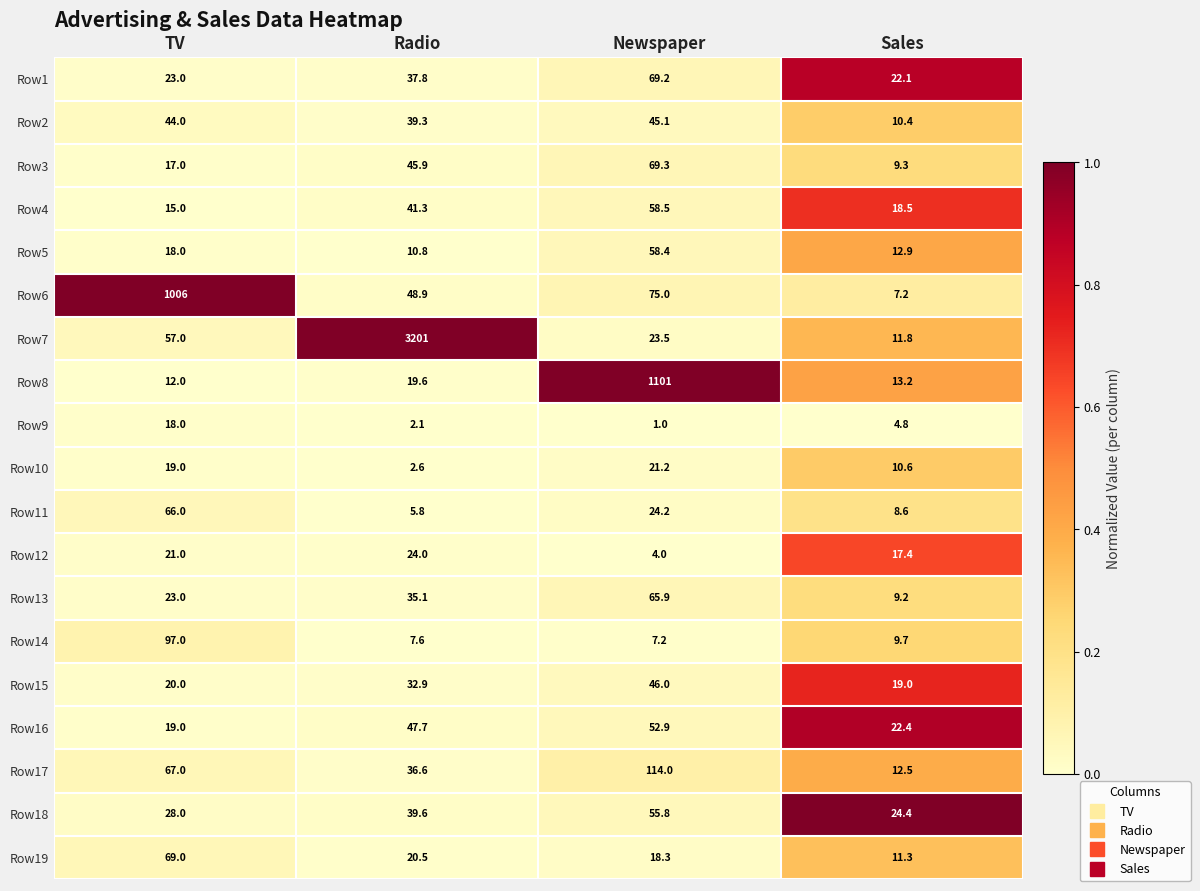

What is the total value across all series at Newspaper?

1910.5